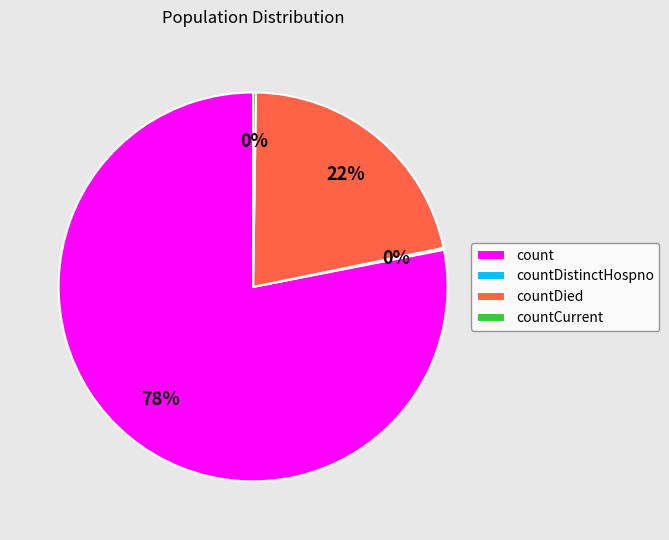

Is it true that count is 91% of the pie?

False